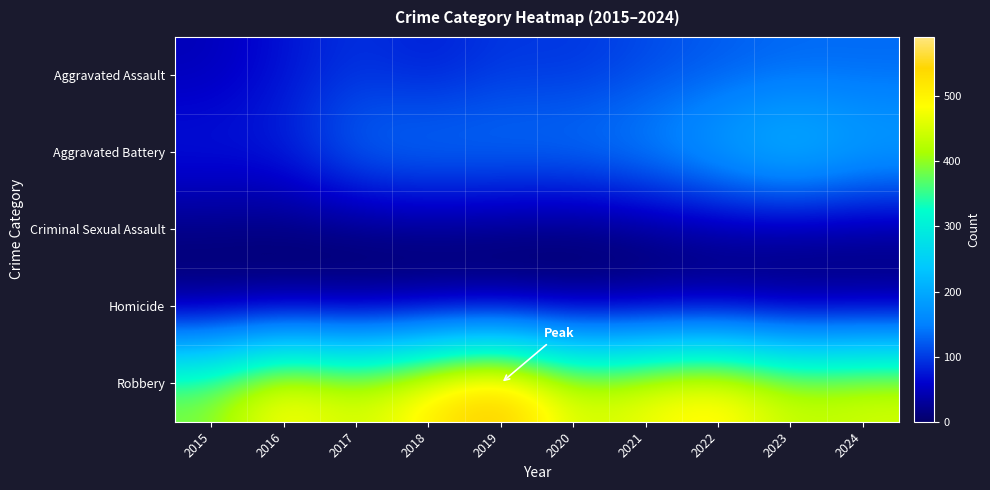

List the series in order of their peak value, lowest first.

Homicide, Criminal Sexual Assault, Aggravated Assault, Aggravated Battery, Robbery